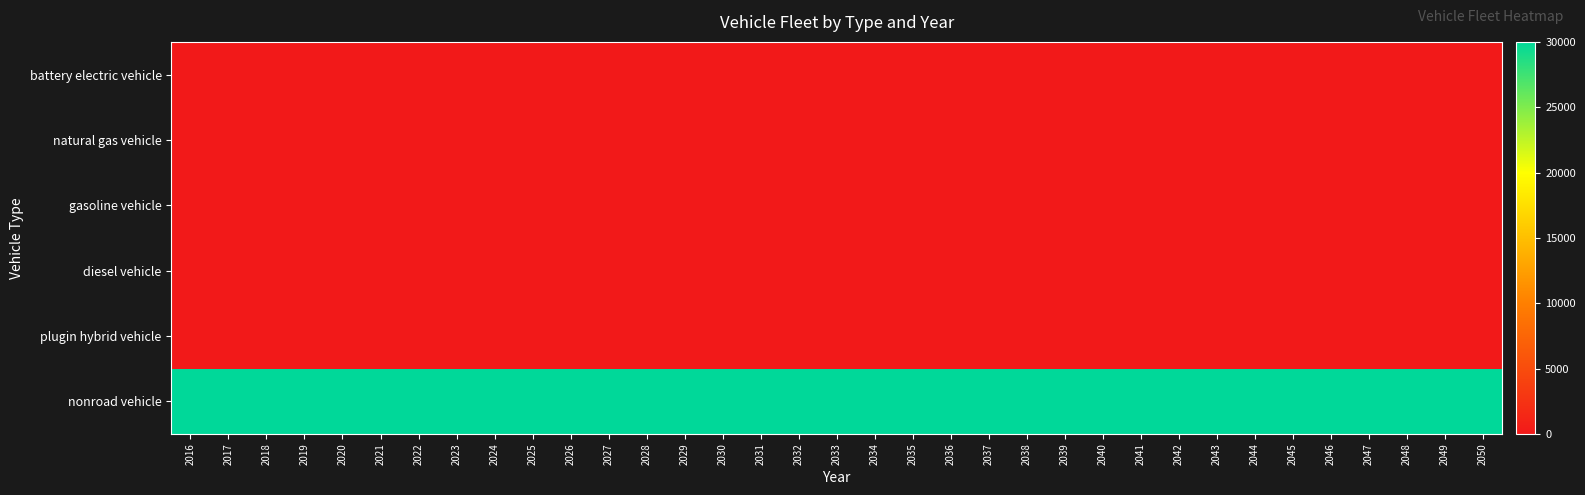

How many distinct data groups are displayed?

6